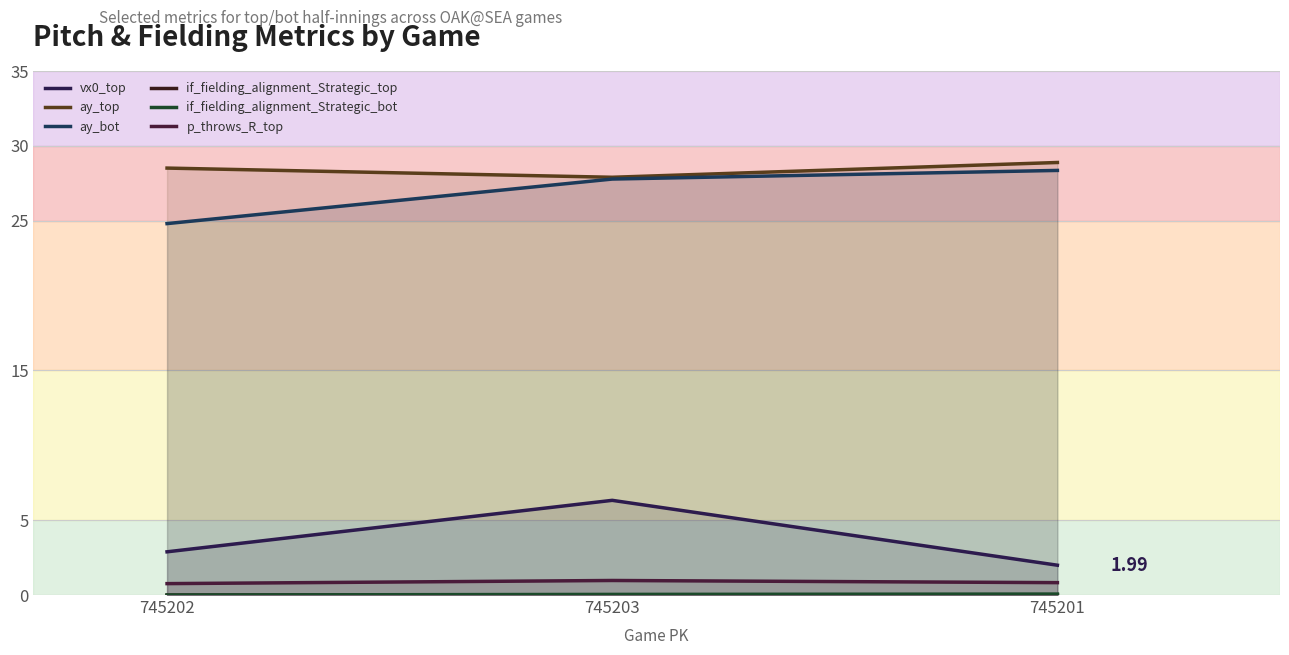

What is the label of the 3rd point from the right?

745202